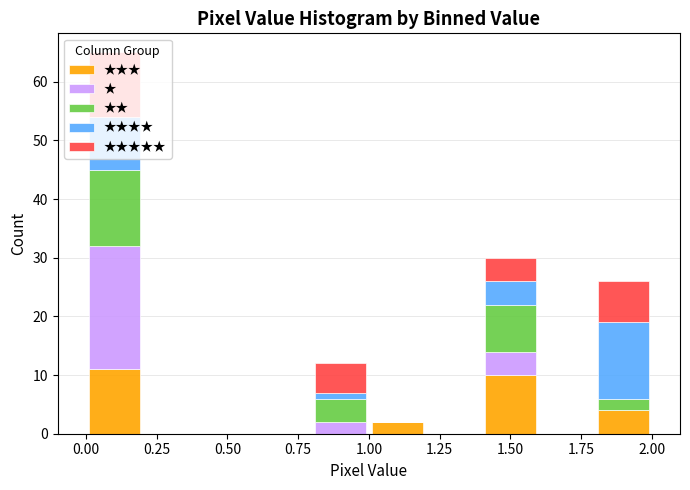

Reading left to right, transcribe this chart: for each stacked bar, give the range it covers on the x-axis and its total height. The values are not printed on the chart, so give them approximately, as read against the axis.

0.0 to 0.2: 65
0.2 to 0.4: 0
0.4 to 0.6: 0
0.6 to 0.8: 0
0.8 to 1.0: 12
1.0 to 1.2: 2
1.2 to 1.4: 0
1.4 to 1.6: 30
1.6 to 1.8: 0
1.8 to 2.0: 26